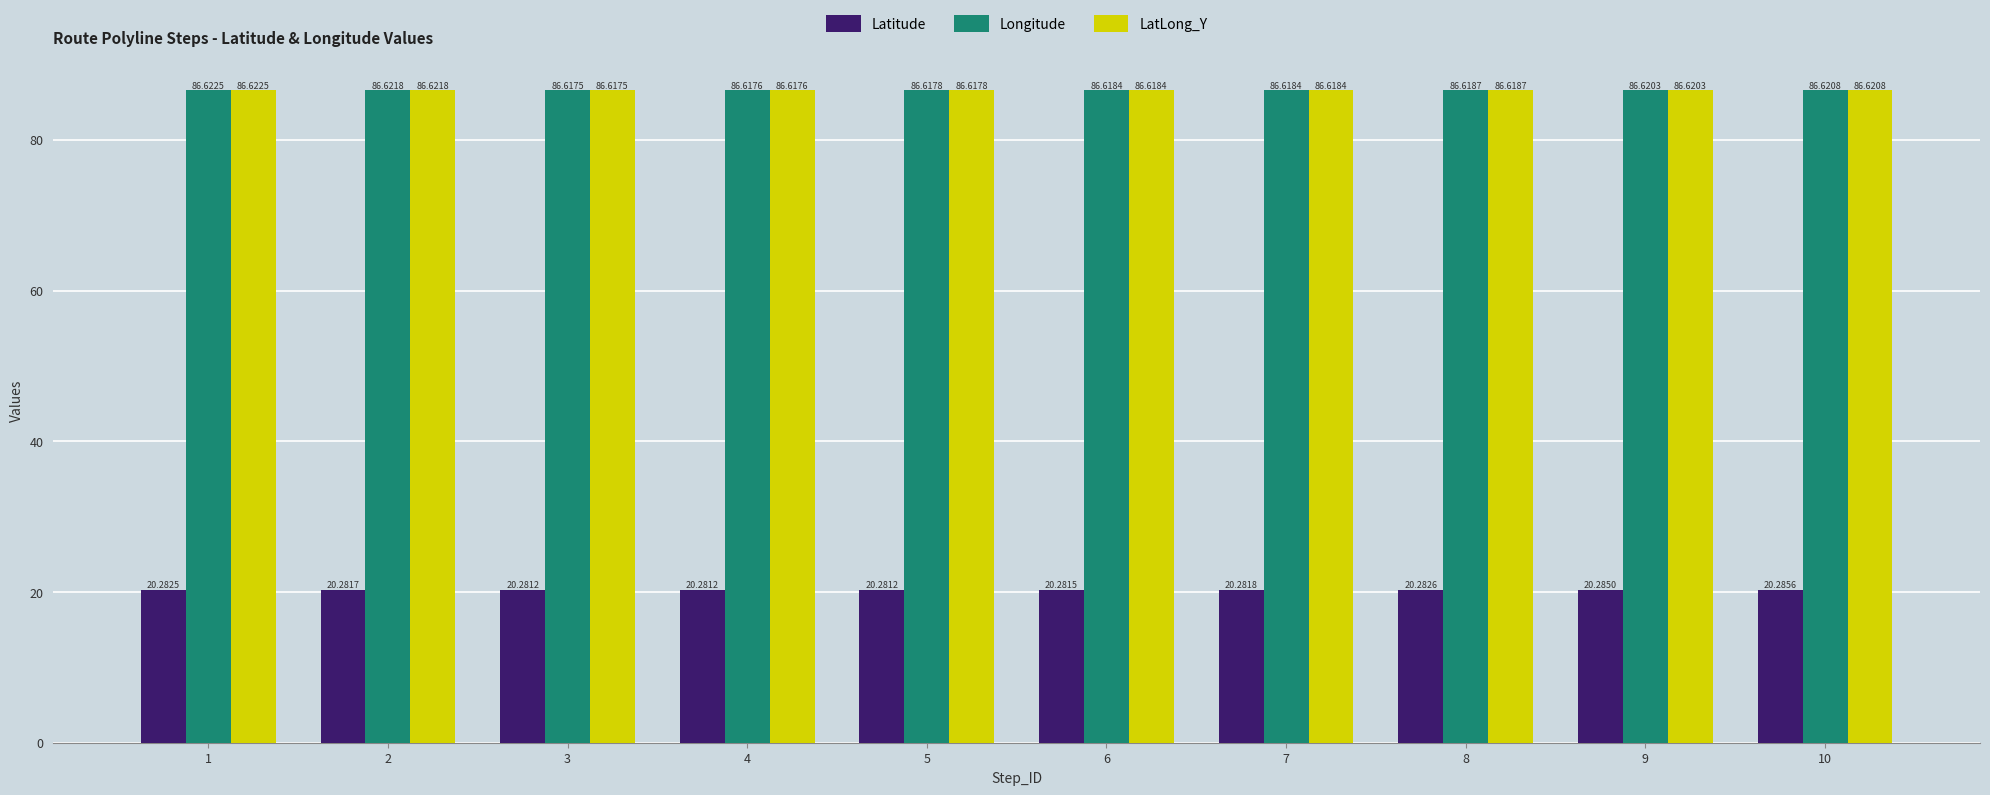

The value of Longitude at 8 is 86.6. True or false?

True